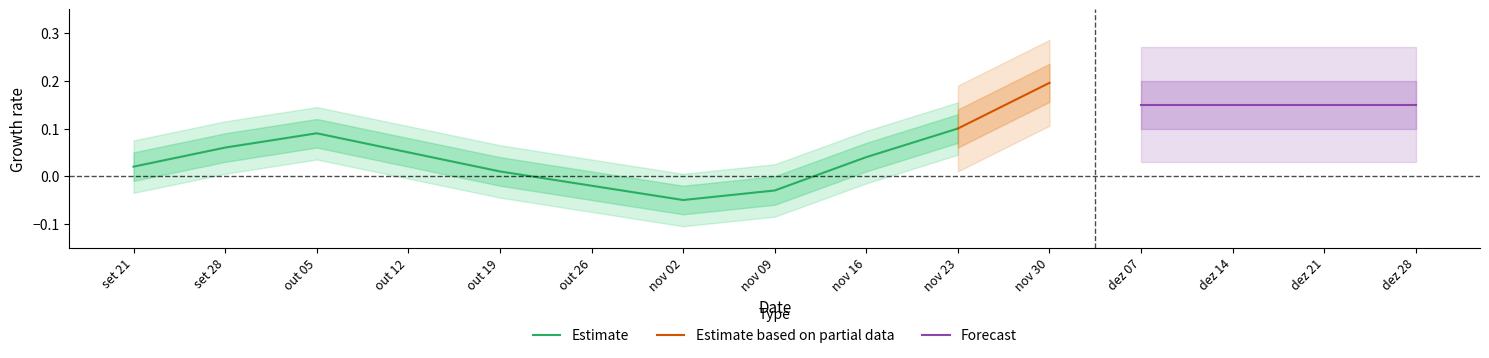

What is the label of the 7th point from the left?

nov 02